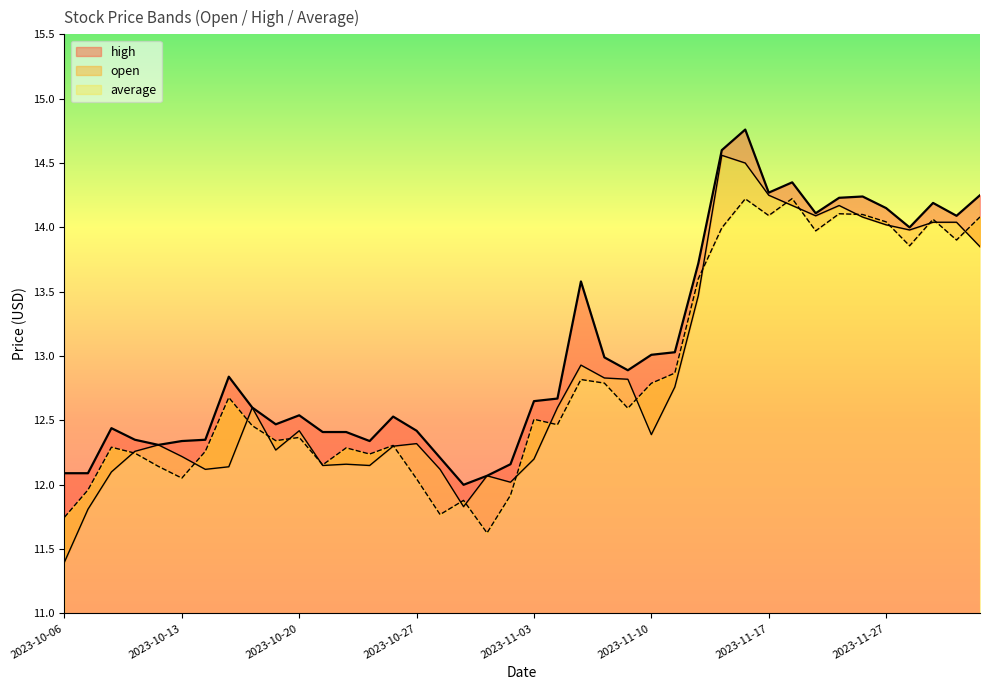

Between 2023-10-26 and 2023-11-27, which series saw the biggest shift?

average